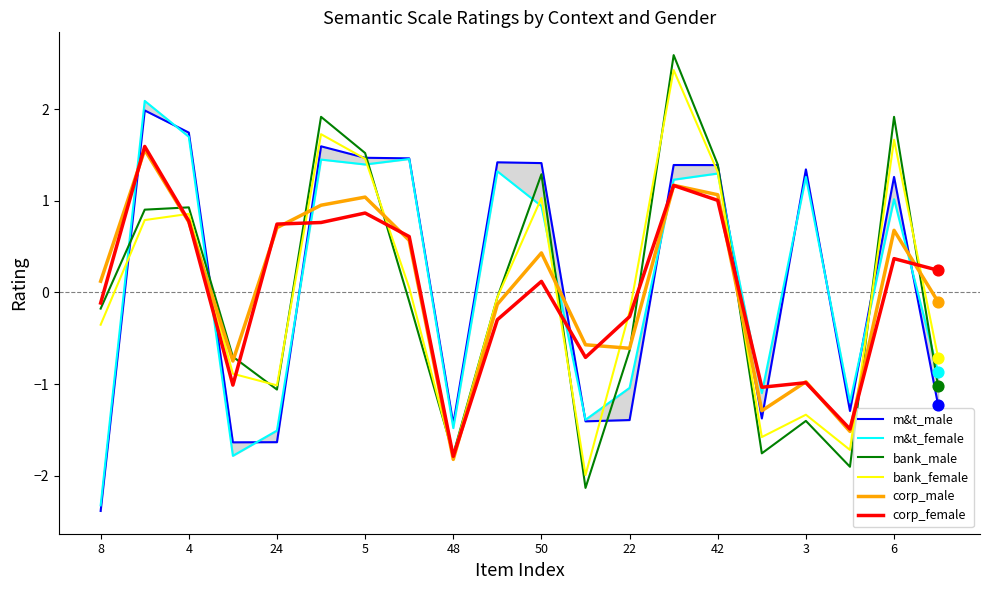

At which category is the sum across all series the highest?

13